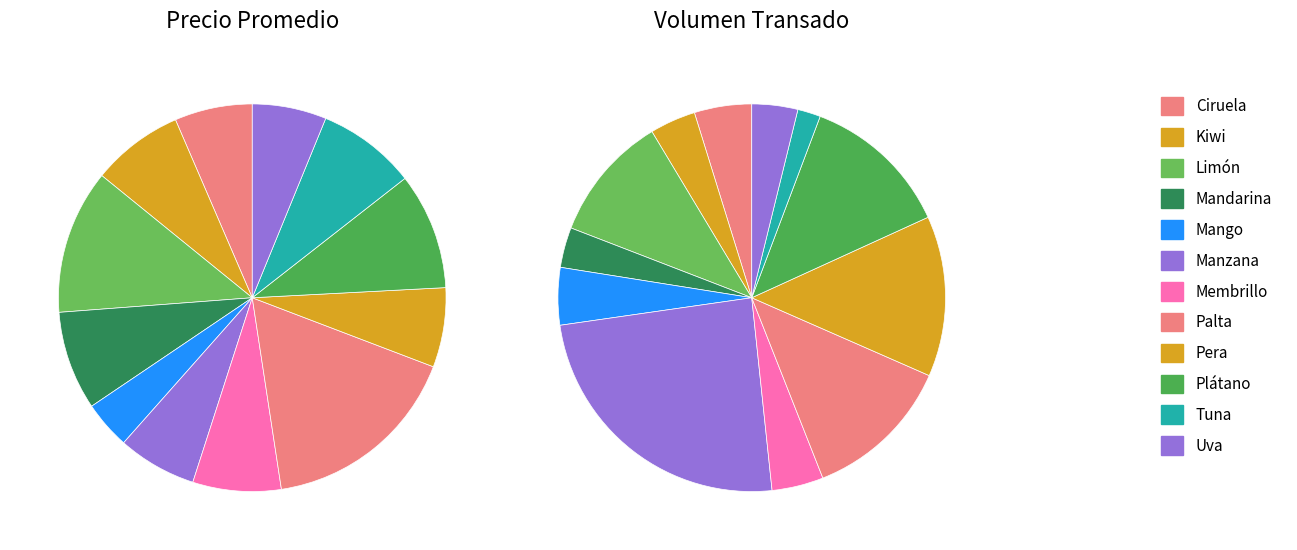

Which category has the biggest portion of the pie?

Palta